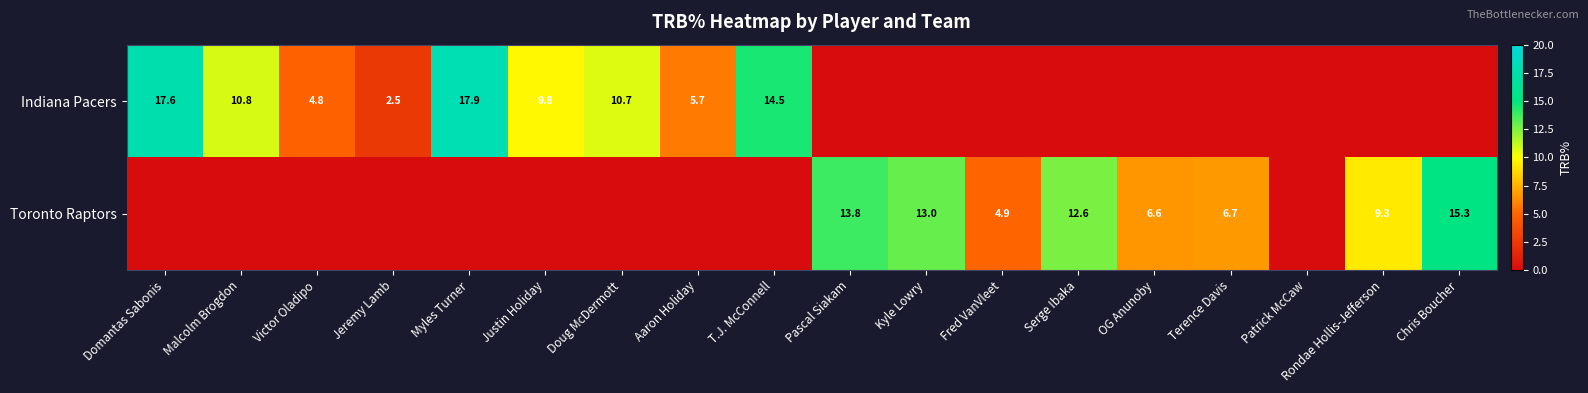

The Indiana Pacers series shows 4.8 at Victor Oladipo. True or false?

True